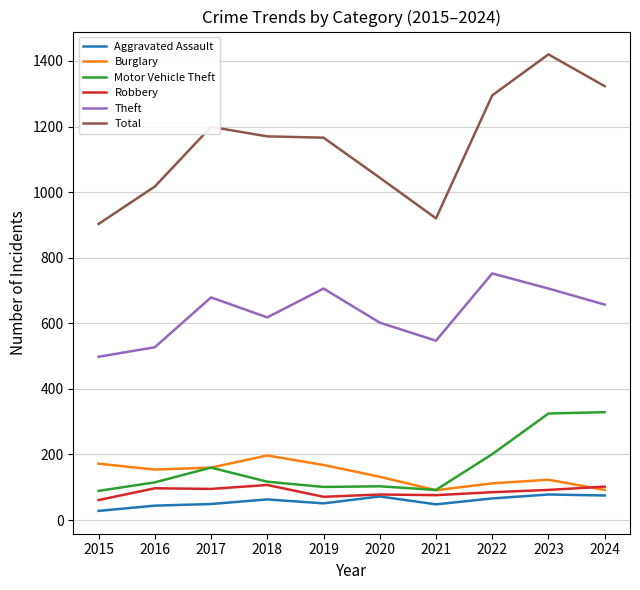

What is the difference between the Burglary values at 2017 and 2016?

6